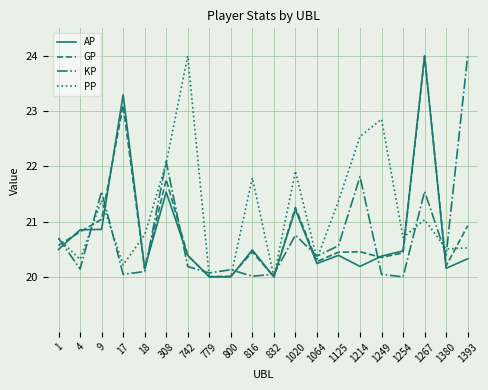

What is the spread (max minus min) of values at 17?

3.3